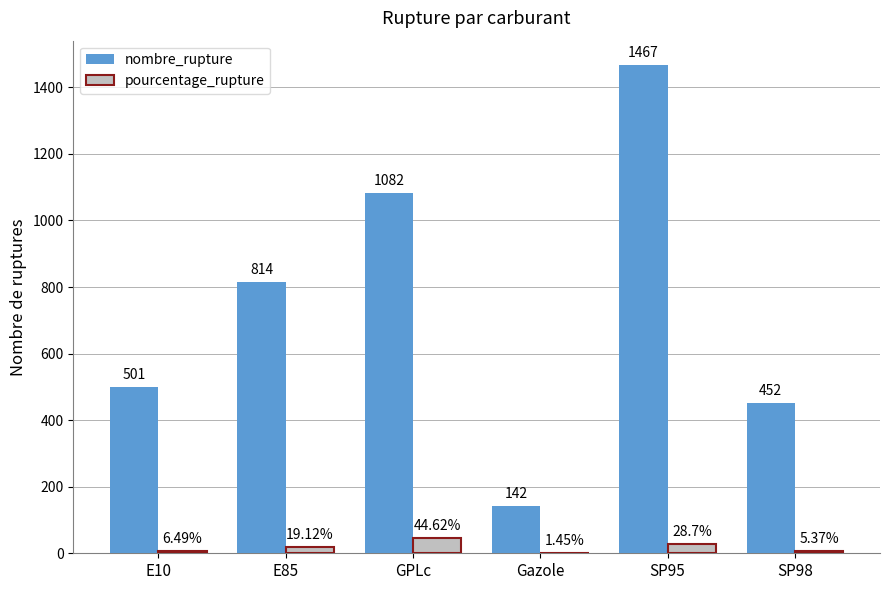

Is the value of nombre_rupture at E85 greater than the value of pourcentage_rupture at Gazole?

Yes